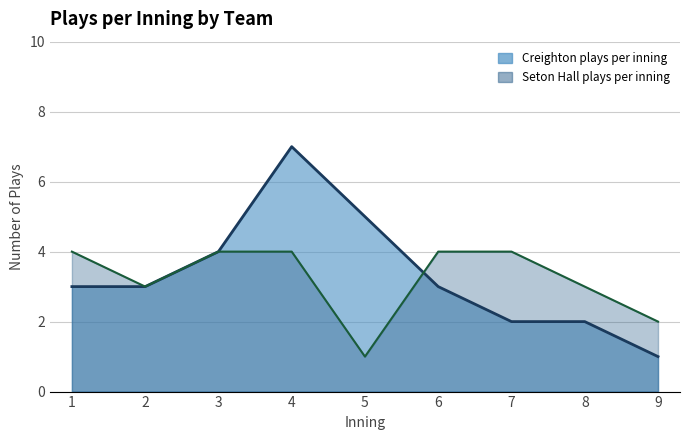

Where is Seton Hall plays per inning nearest to the value 2?

9